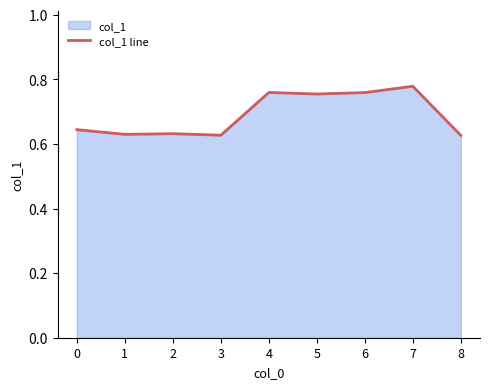

Count the number of categories in the chart.

9